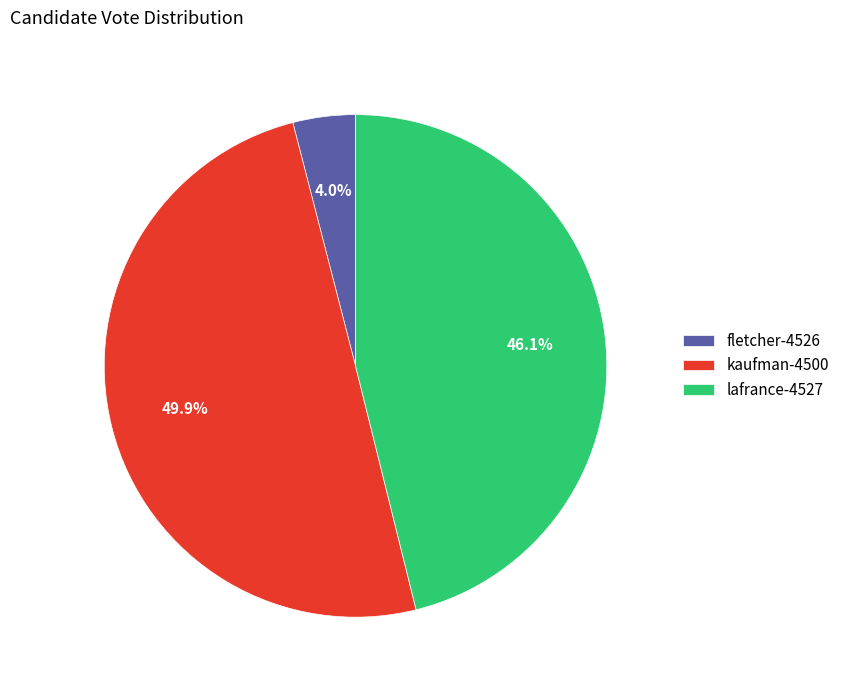

To the nearest percent, what is the difference between the fletcher-4526 and kaufman-4500 slice percentages?

46%